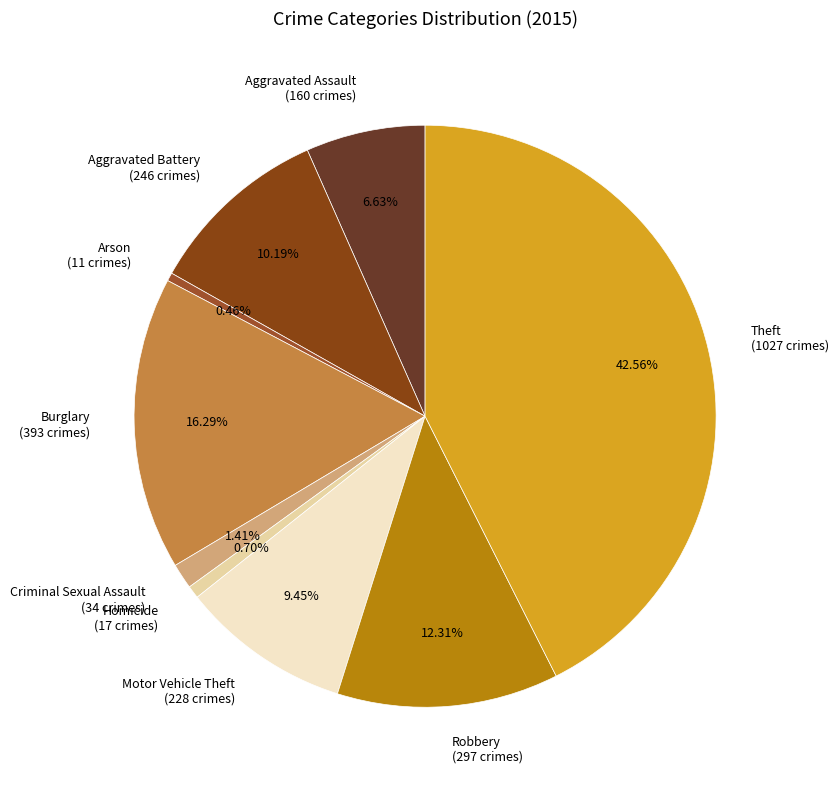

How many segments does this pie chart have?

9